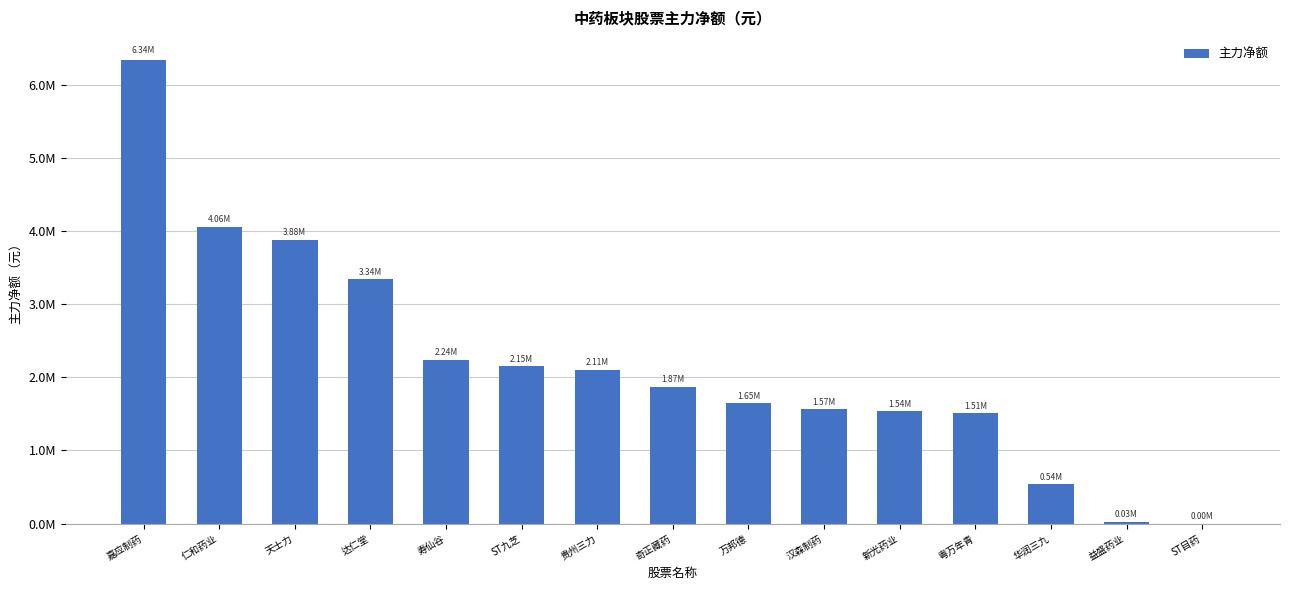

At which label does the data first exceed 1873273?

嘉应制药